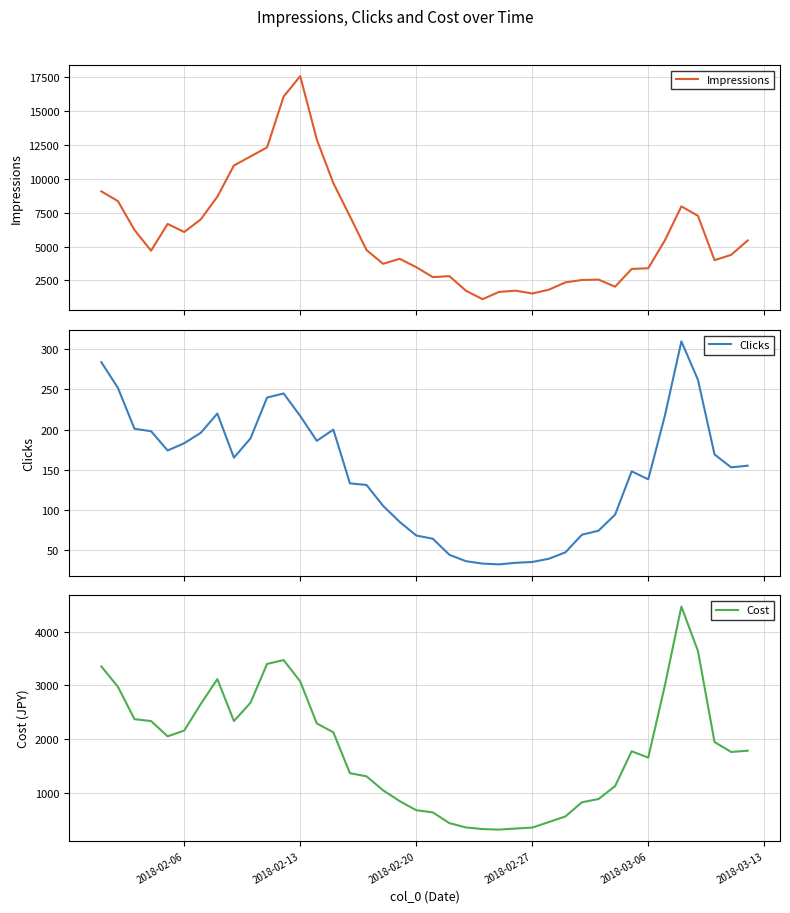

The value of Cost at 2018-02-20 is 1171.7. True or false?

False